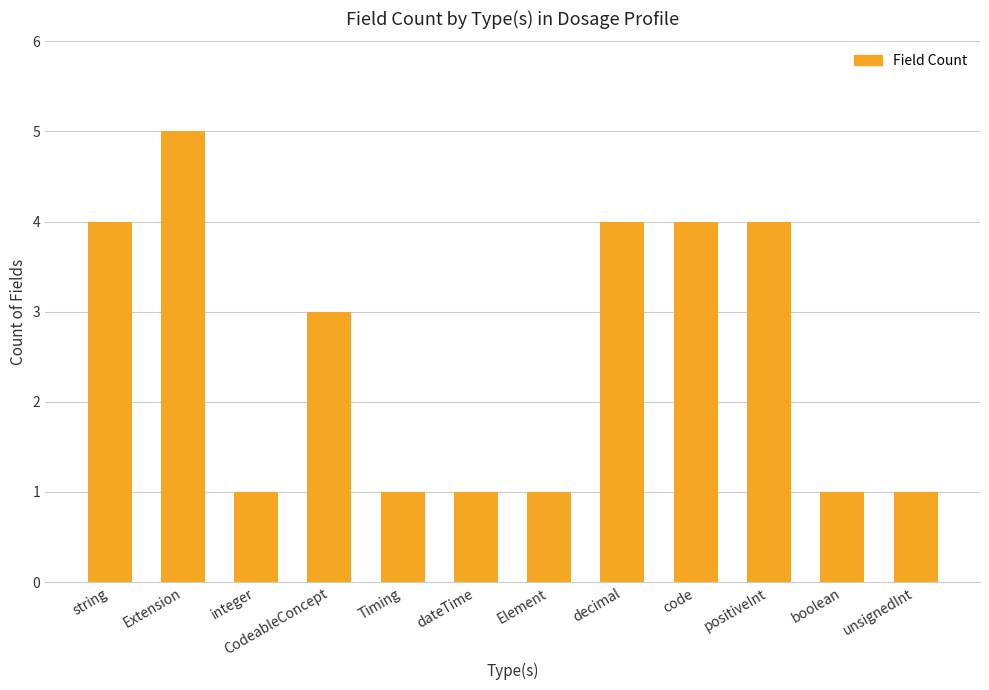

At which label does the data first exceed 3?

string